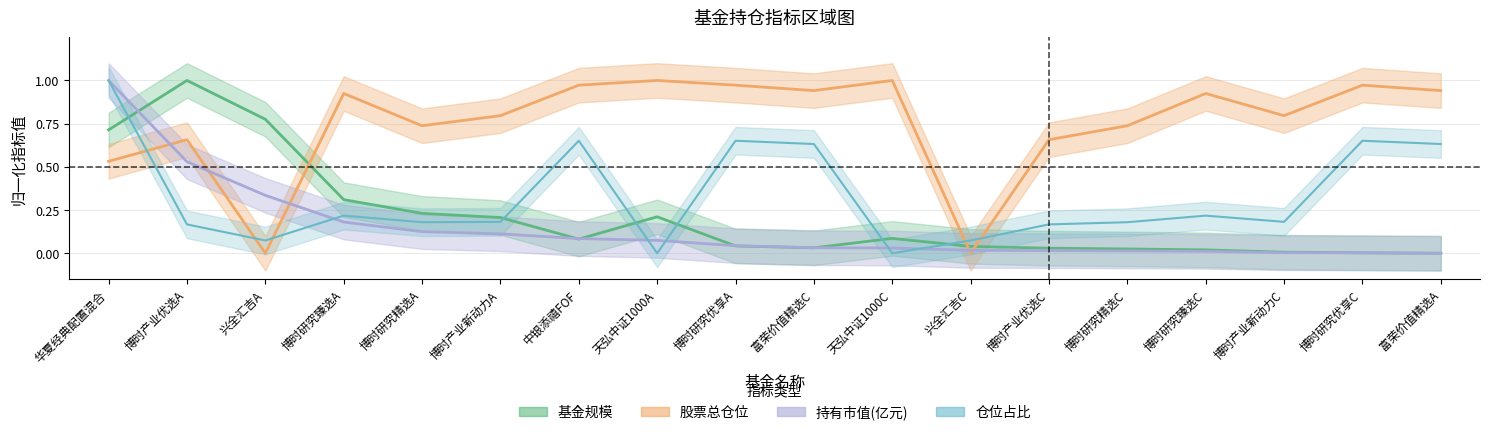

What is the highest value of the 股票总仓位 series?

1.0